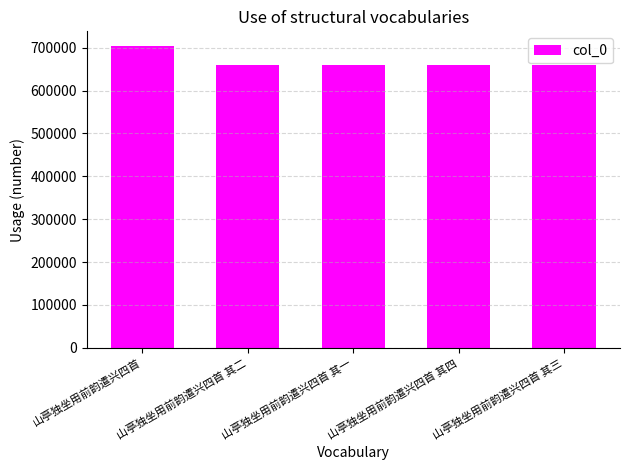

Which has a higher value, 山亭独坐用前韵遣兴四首 其二 or 山亭独坐用前韵遣兴四首?

山亭独坐用前韵遣兴四首